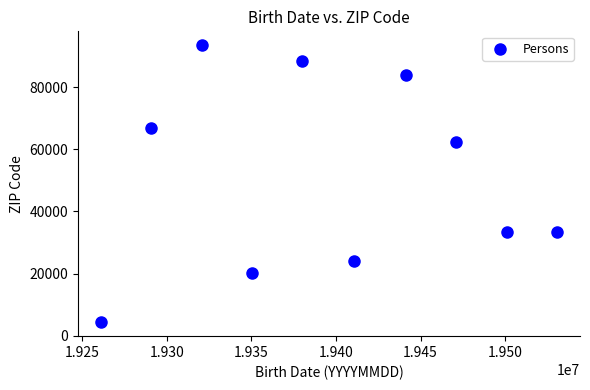

What is the average X value?

19395834